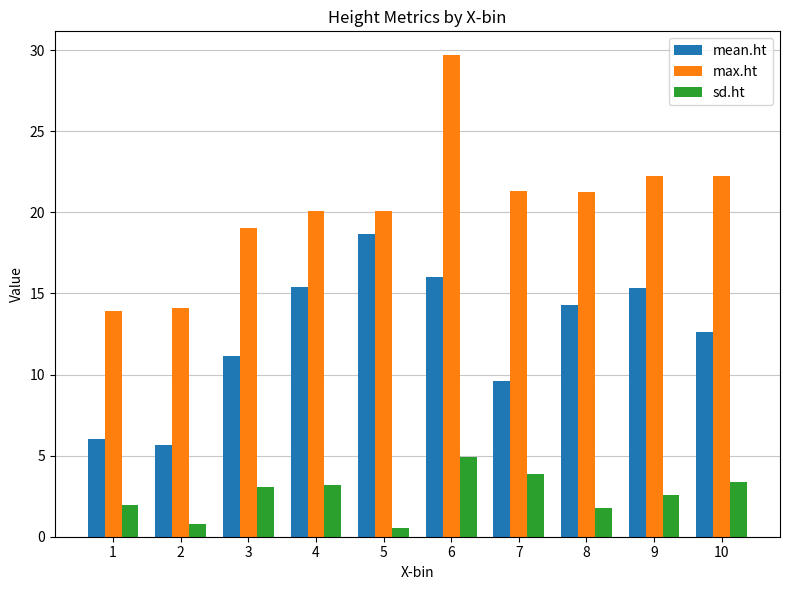

Is the value of max.ht at 7 greater than the value of mean.ht at 9?

Yes